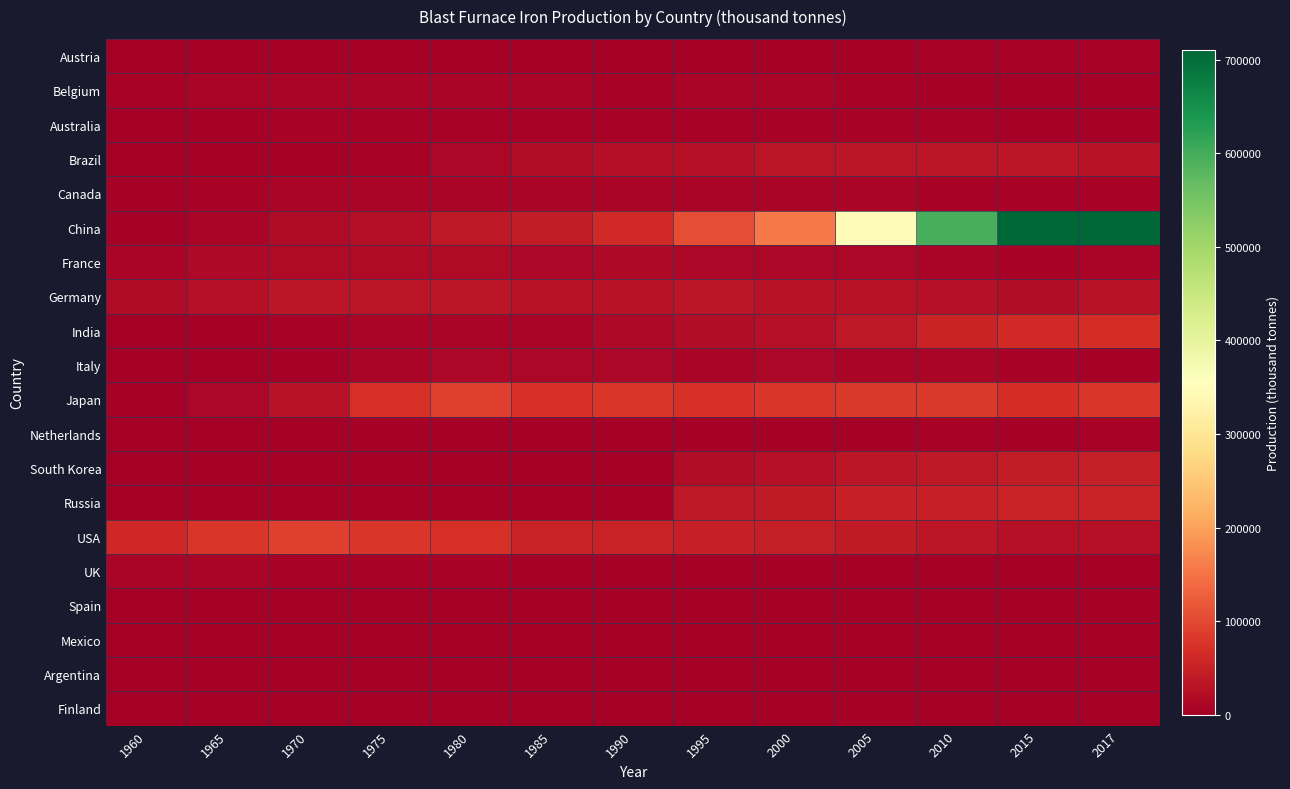

Reading right to left, extract all data points from this chart.

Austria: 2017=6335	2015=5642	2010=5621	2005=4375	2000=3878	1995=3442	1990=3349	1985=3477	1980=3485	1975=3056	1970=2200	1965=1506	1960=883
Belgium: 2017=4860	2015=4869	2010=4688	2005=7988	2000=9199	1995=9353	1990=8046	1985=9787	1980=9844	1975=9081	1970=10845	1965=8367	1960=6553
Australia: 2017=3758	2015=4370	2010=6005	2005=6433	2000=6106	1995=6127	1990=5599	1985=5853	1980=7531	1975=6976	1970=5769	1965=3999	1960=1899
Brazil: 2017=28427	2015=35571	2010=33319	2005=33319	2000=30955	1995=25021	1990=22695	1985=20353	1980=12685	1975=7393	1970=2590	1965=1783	1960=1087
Canada: 2017=6306	2015=8274	2010=7666	2005=8670	2000=8464	1995=10139	1990=9248	1985=9248	1980=9309	1975=10893	1970=8424	1965=6582	1960=3089
China: 2017=710760	2015=710760	2010=596601	2005=344732	2000=155543	1995=107225	1990=62380	1985=43840	1980=38024	1975=24490	1970=17060	1965=10770	1960=3872
France: 2017=10678	2015=8104	2010=10137	2005=11885	2000=13316	1995=12730	1990=14096	1985=13706	1980=18677	1975=17921	1970=19228	1965=14145	1960=10960
Germany: 2017=27816	2015=19715	2010=27563	2005=29184	2000=29737	1995=30608	1990=29585	1985=28593	1980=33609	1975=32530	1970=35621	1965=27734	1960=17999
India: 2017=66808	2015=63714	2010=55166	2005=38233	2000=27125	1995=20453	1990=14176	1985=10460	1980=8480	1975=8558	1970=7124	1965=4275	1960=1925
Italy: 2017=5052	2015=5692	2010=9838	2005=9775	2000=11631	1995=10451	1990=11335	1985=11837	1980=12149	1975=8332	1970=5488	1965=2683	1960=1625
Japan: 2017=78330	2015=66943	2010=82283	2005=82974	2000=80403	1995=73776	1990=79985	1985=74651	1980=89311	1975=69714	1970=28160	1965=12341	1960=5426
Netherlands: 2017=6145	2015=4601	2010=5799	2005=5367	2000=4926	1995=4696	1990=4719	1985=4628	1980=4328	1975=3970	1970=2364	1965=1346	1960=670
South Korea: 2017=46000	2015=43000	2010=36862	2005=34710	2000=26500	1995=20000	1990=0	1985=0	1980=0	1975=0	1970=0	1965=0	1960=0
Russia: 2017=51892	2015=51392	2010=48767	2005=49700	2000=40020	1995=37900	1990=0	1985=0	1980=0	1975=0	1970=0	1965=0	1960=0
USA: 2017=25000	2015=25000	2010=35000	2005=40000	2000=46000	1995=48000	1990=50000	1985=50000	1980=70000	1975=80000	1970=90000	1965=80000	1960=60000
UK: 2017=1000	2015=1000	2010=2000	2005=2500	2000=3000	1995=3500	1990=4000	1985=5000	1980=6000	1975=7000	1970=8000	1965=9000	1960=10000
Spain: 2017=4000	2015=3900	2010=4100	2005=4500	2000=4500	1995=4000	1990=0	1985=0	1980=0	1975=0	1970=0	1965=0	1960=0
Mexico: 2017=4245	2015=4245	2010=4707	2005=4611	2000=3926	1995=3665	1990=3738	1985=3738	1980=3639	1975=2353	1970=985	1965=683	1960=312
Argentina: 2017=2171	2015=2042	2010=2650	2005=2174	2000=2801	1995=2593	1990=1966	1985=1752	1980=1568	1975=1035	1970=663	1965=181	1960=35
Finland: 2017=2604	2015=2604	2010=2564	2005=2983	2000=2034	1995=2283	1990=2063	1985=1978	1980=1368	1975=2019	1970=1164	1965=940	1960=114